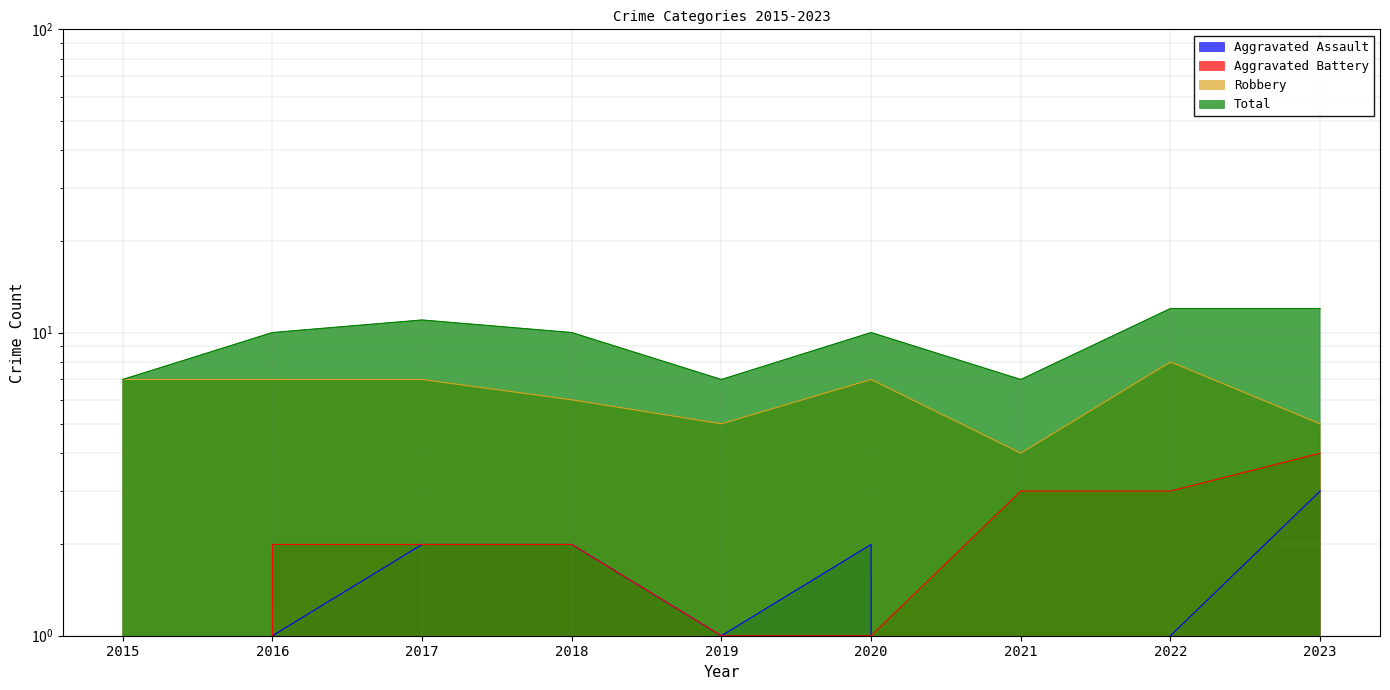

What is the maximum value for Total?

12